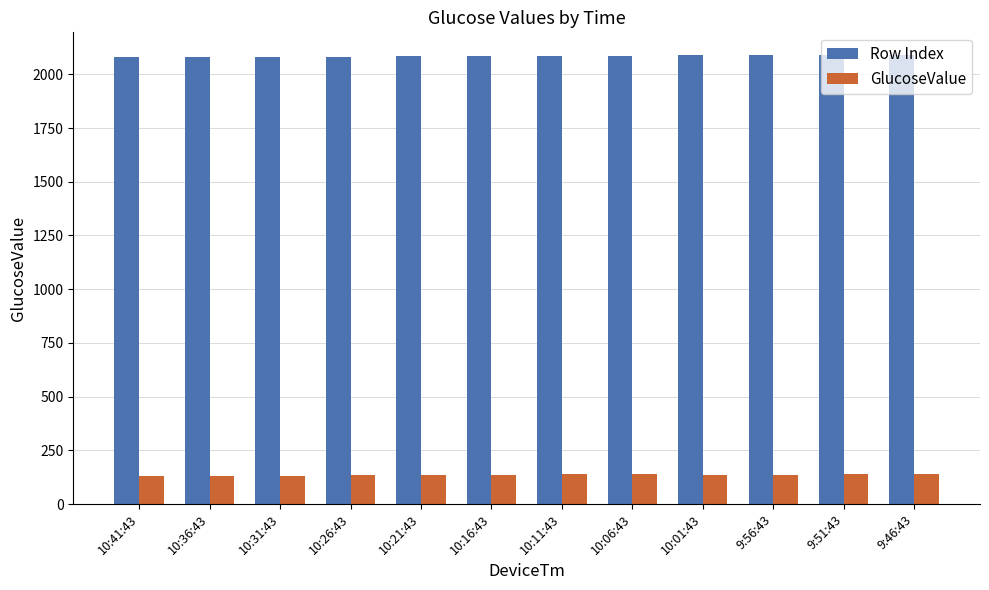

What is the difference between the highest and lowest values at 10:11:43?

1948